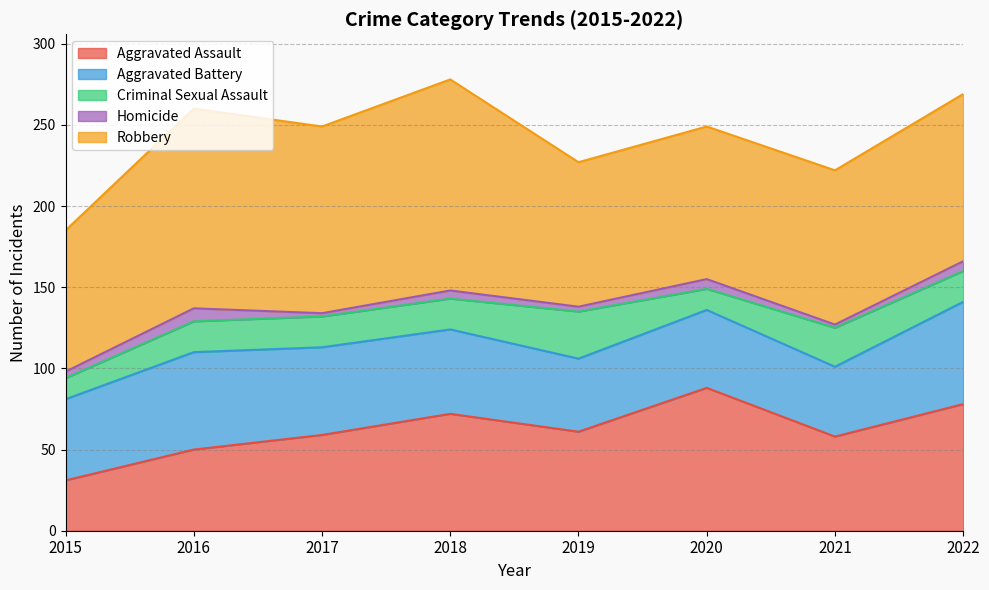

Is the value of Criminal Sexual Assault at 2016 greater than the value of Homicide at 2020?

Yes